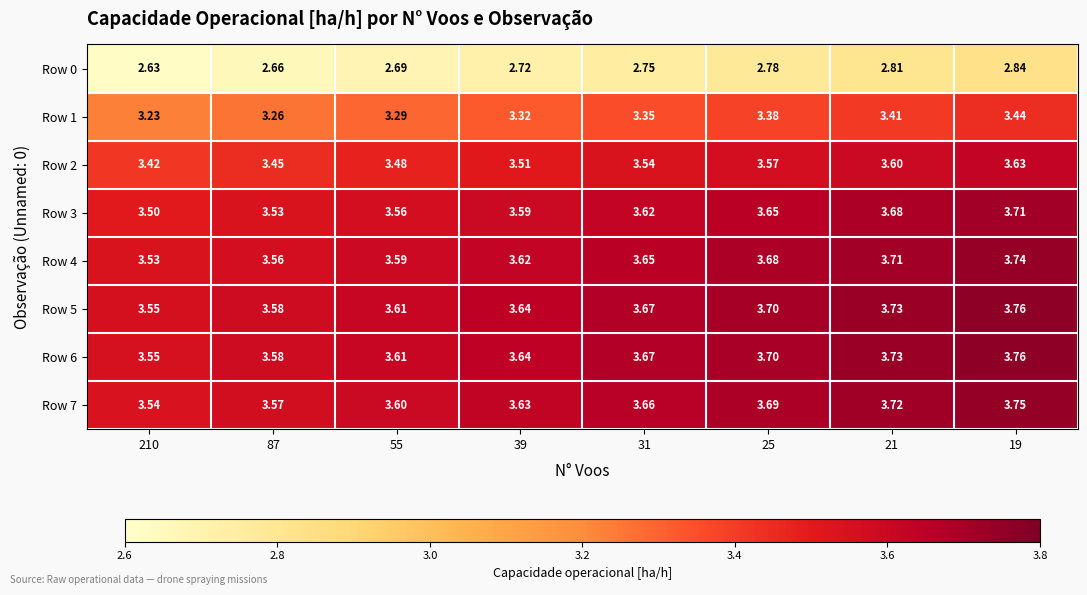

Is the value of Row 3 at 39 greater than the value of Row 5 at 87?

Yes